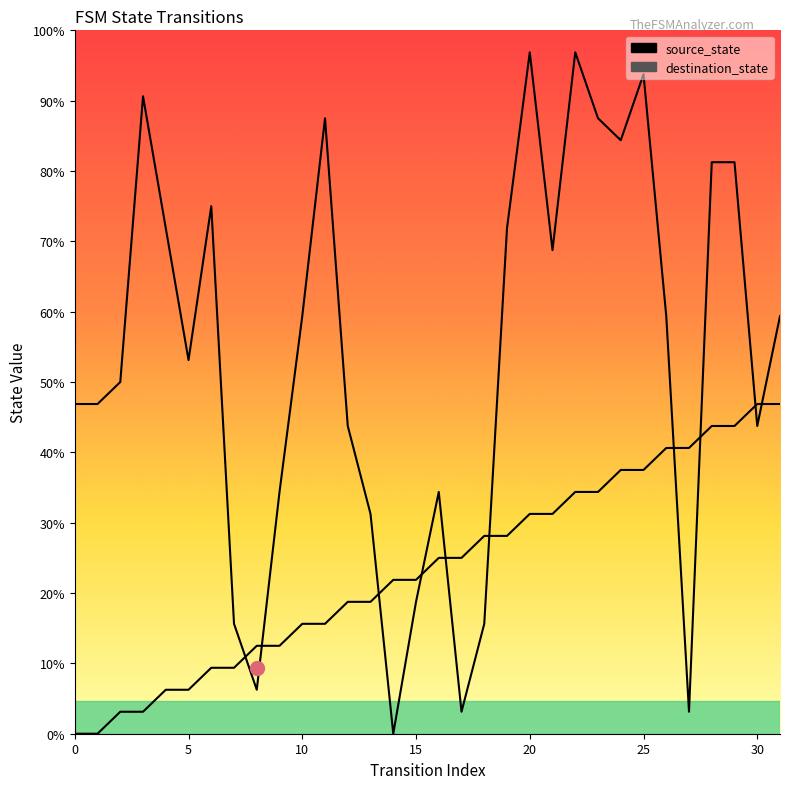

What is the difference between the maximum and minimum values in the source_state series?

15